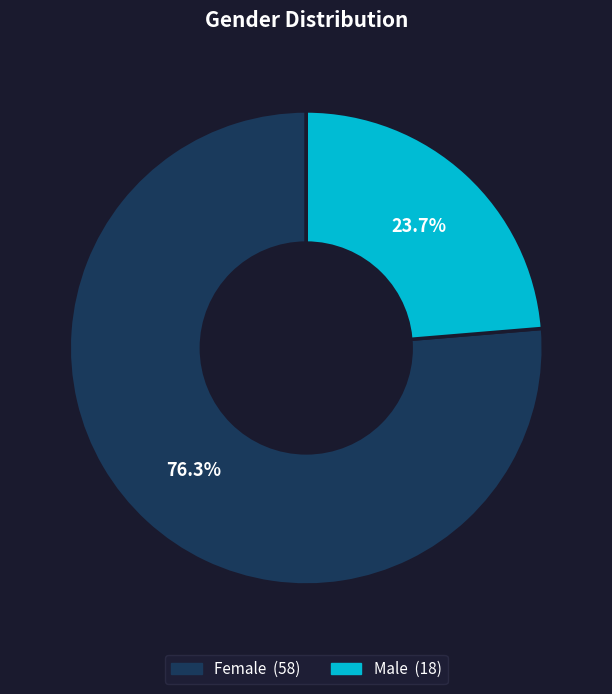

Does any single category account for the majority?

Yes